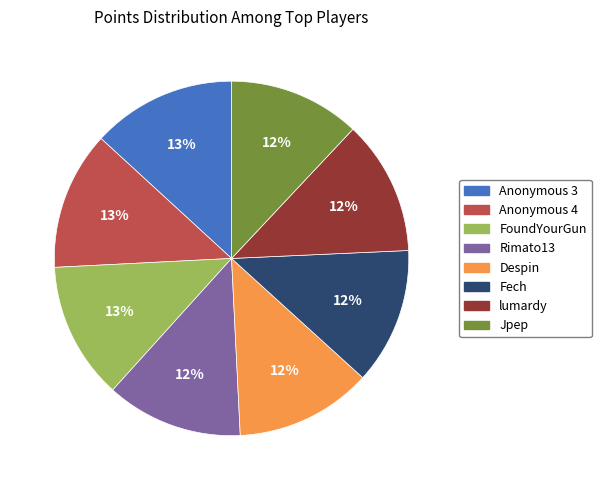

Does any single category account for the majority?

No